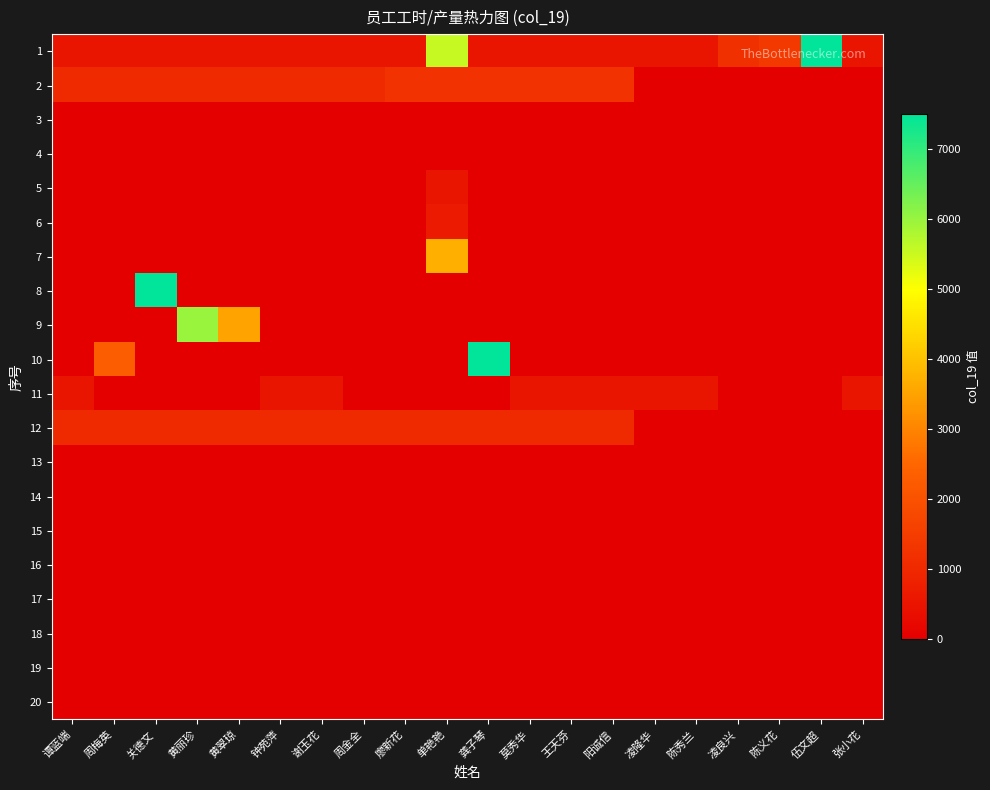

At which category is the sum across all series the highest?

单艳艳